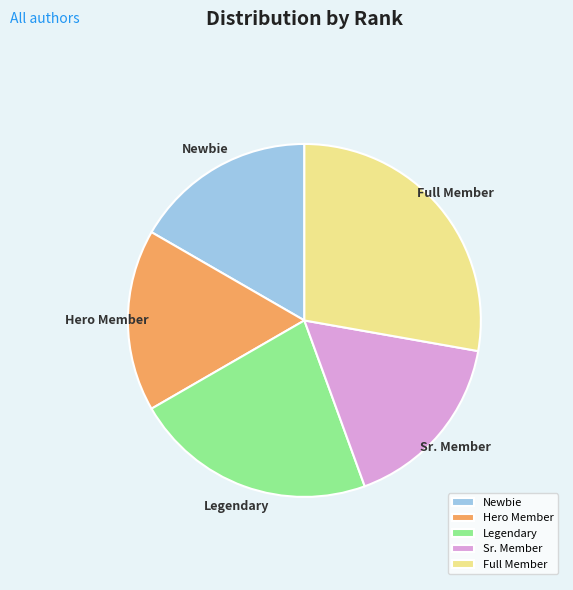

Does Sr. Member account for over 50% of the chart?

No